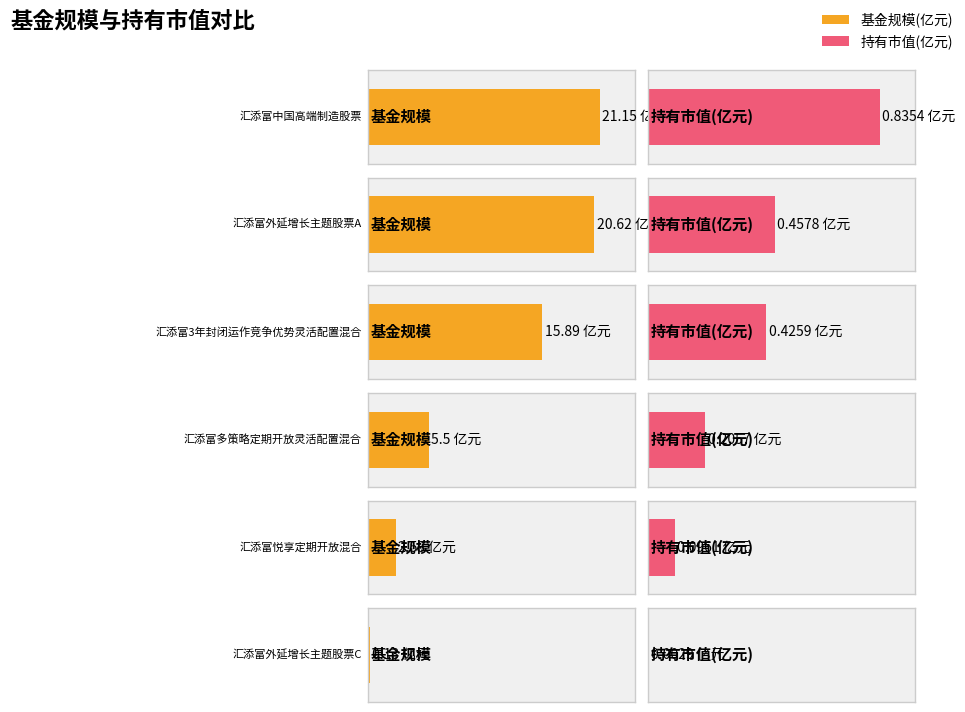

True or false: 基金规模 has a value of 35.4 at 汇添富外延增长主题股票A.

False